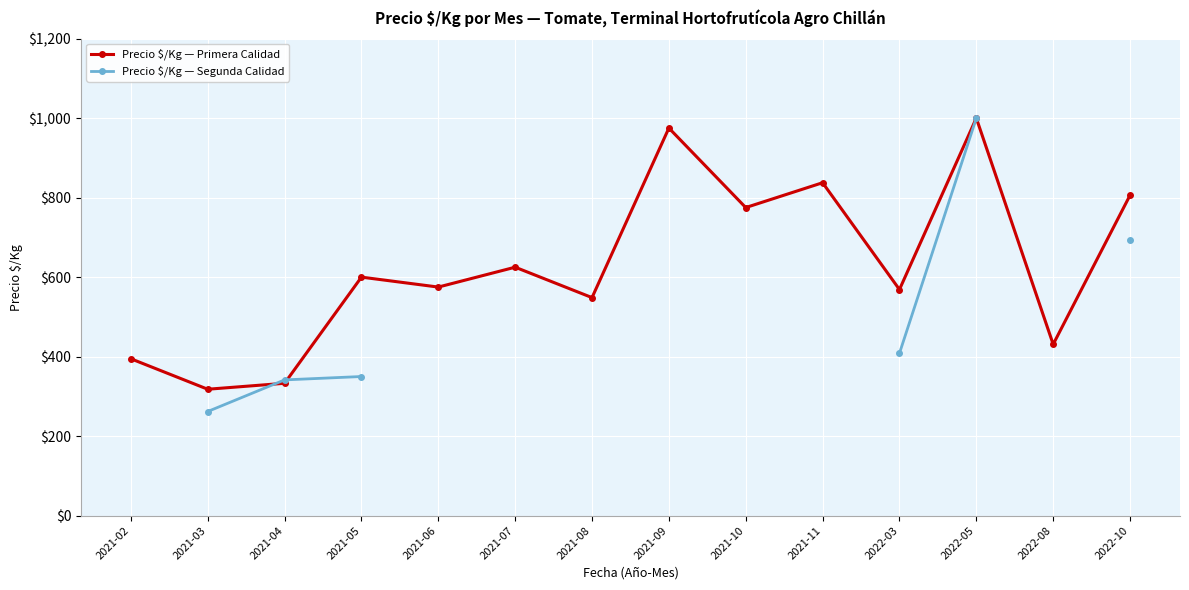

Read the Precio $/Kg — Primera Calidad value at 2022-10.

806.0